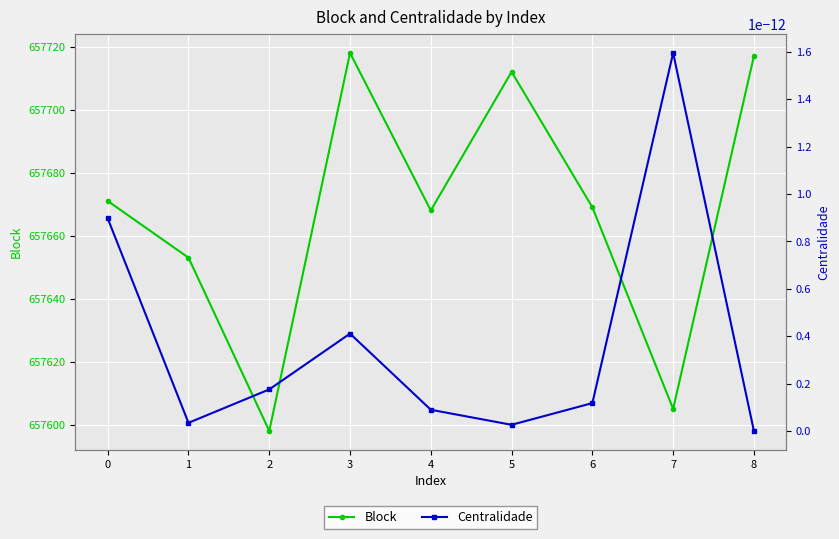

What is the greatest value displayed?

657718.0